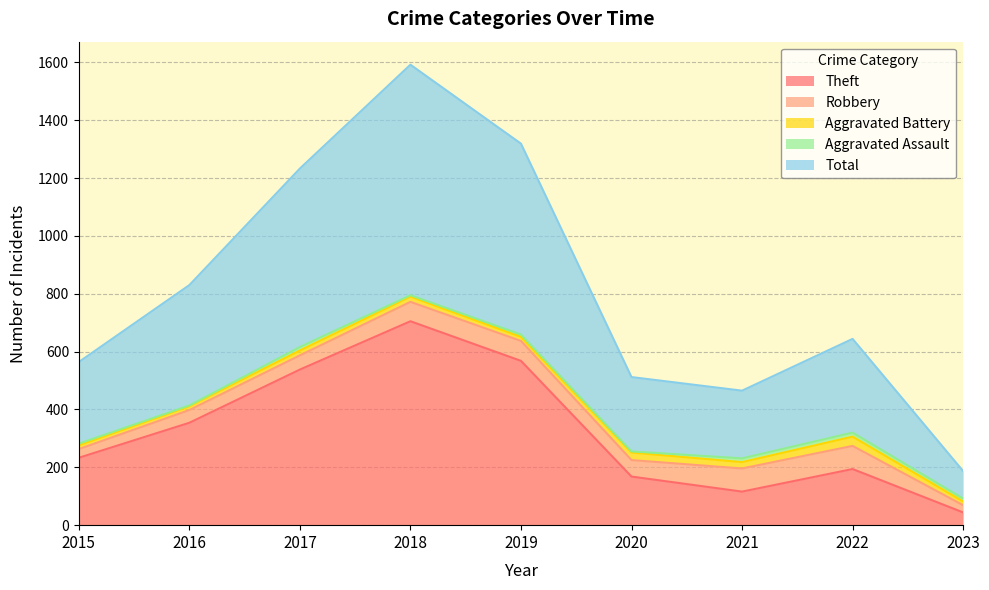

What is the value of the Aggravated Assault point at the 1st from the left?

6